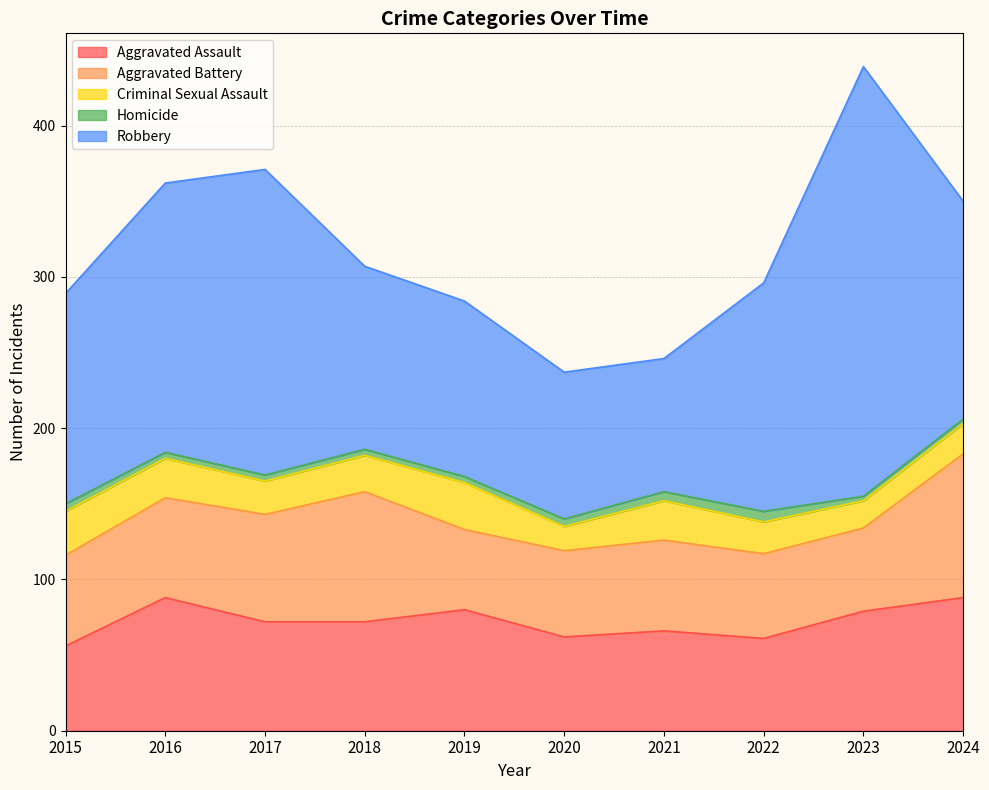

Which series has the largest range (max minus min)?

Robbery